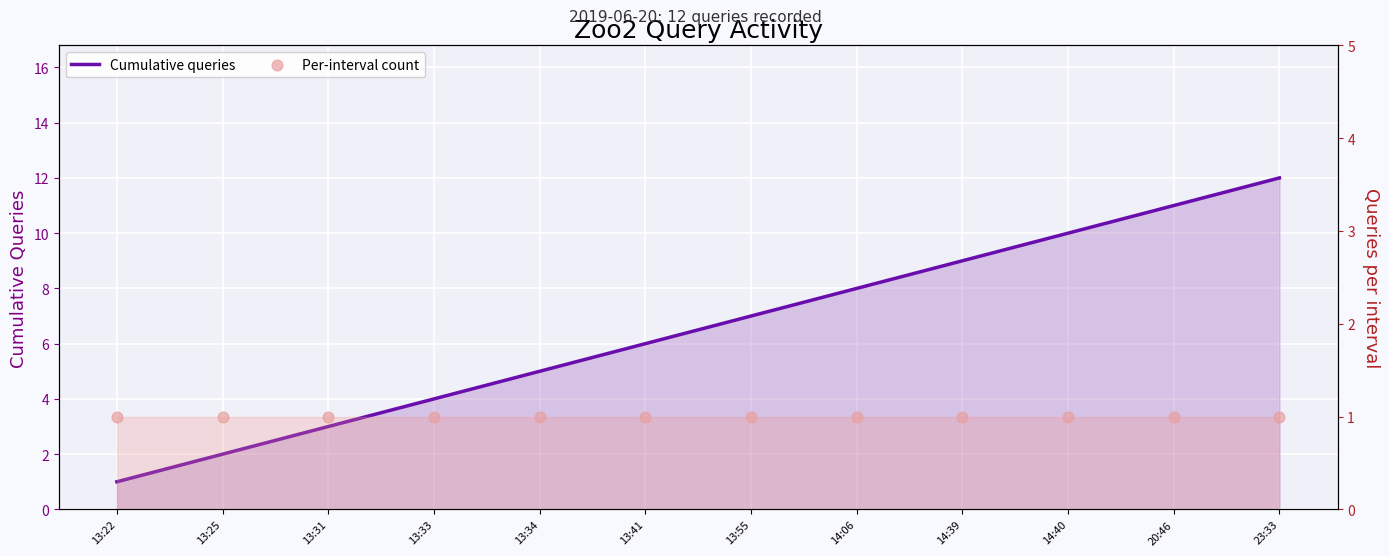

At how many categories does at least one series exceed 8?

4